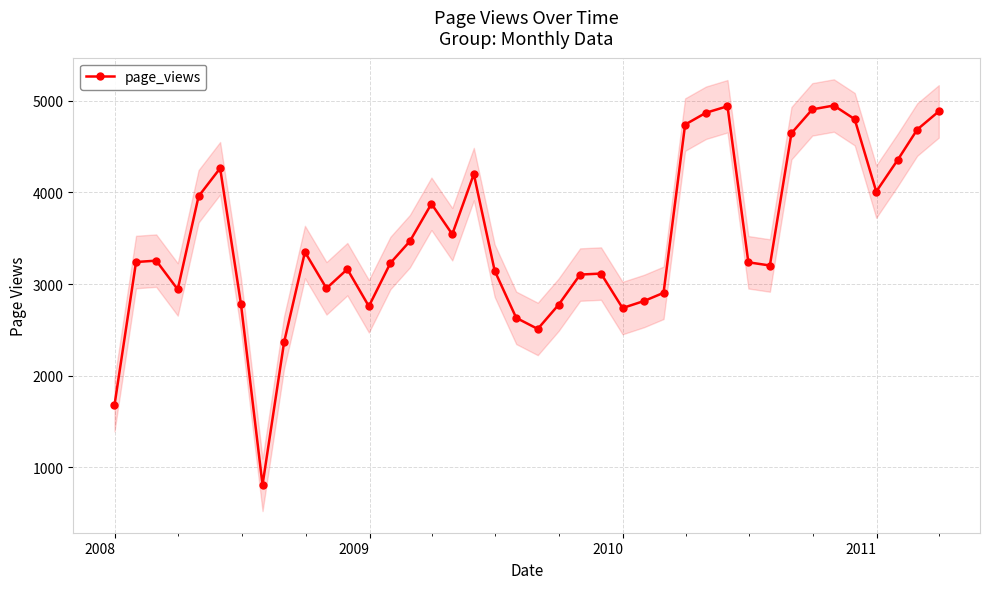

What is the highest value of the page_views series?

4948